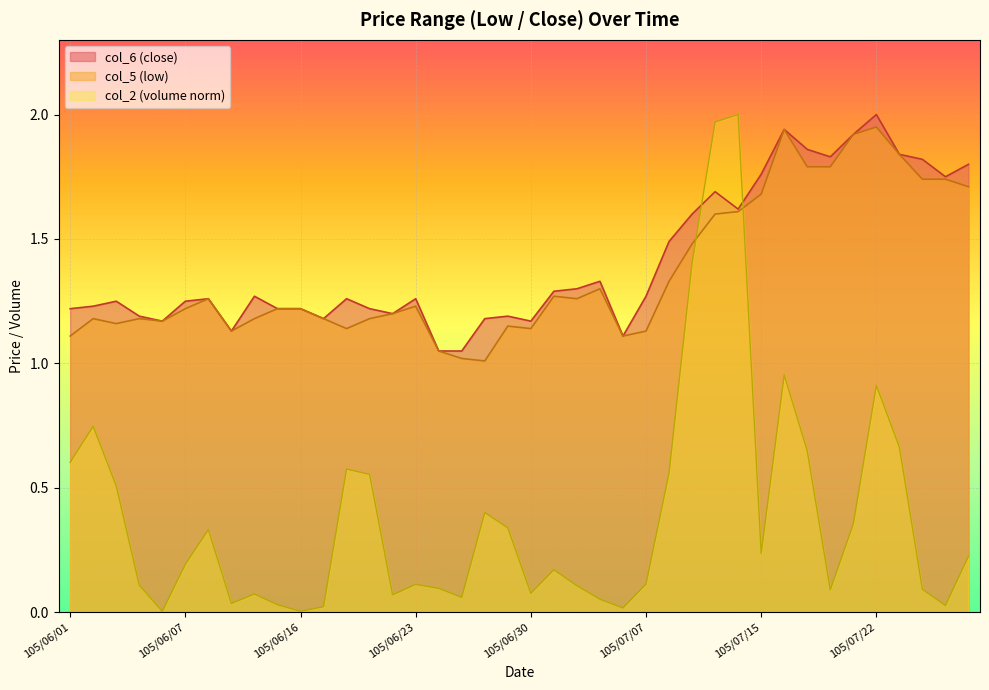

What is the label of the 40th point from the left?

105/07/28